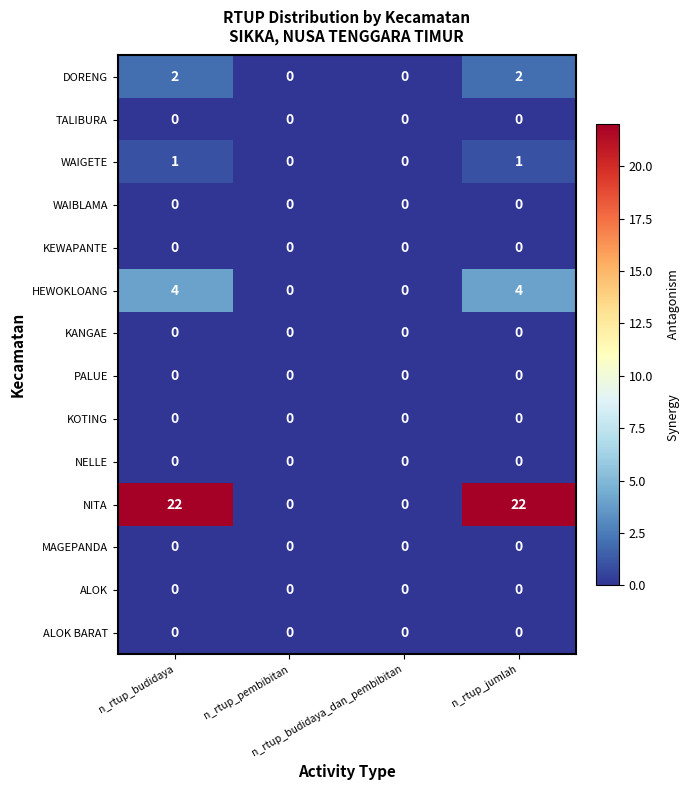

Which series has the widest spread of values?

NITA